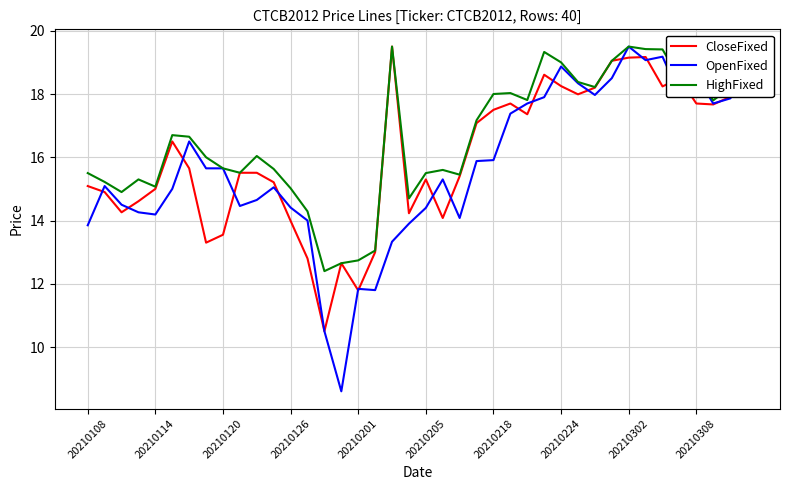

What are all the series names shown in the legend?

CloseFixed, OpenFixed, HighFixed